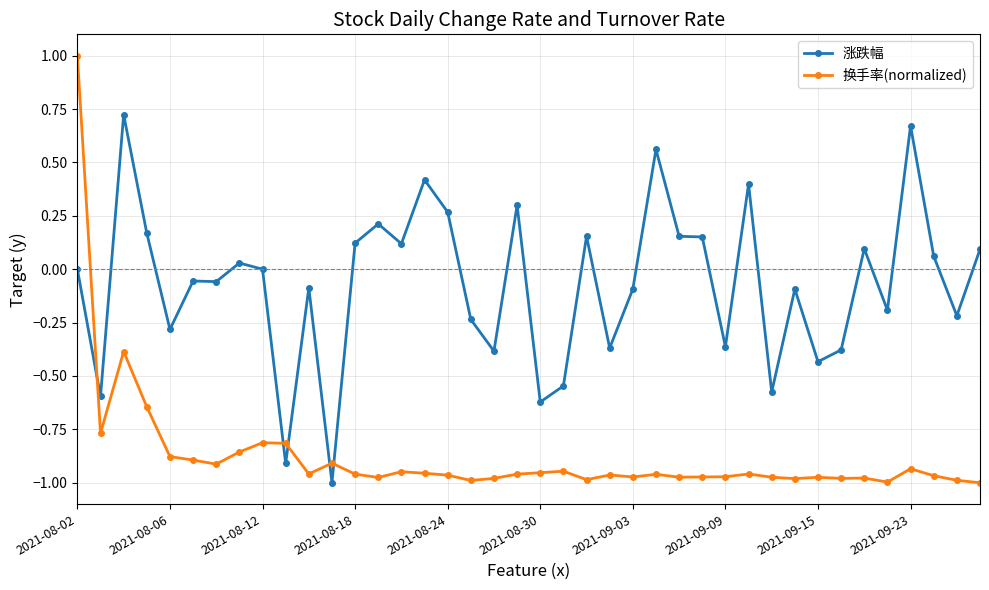

List the series in order of their overall mean, lowest first.

换手率(normalized), 涨跌幅